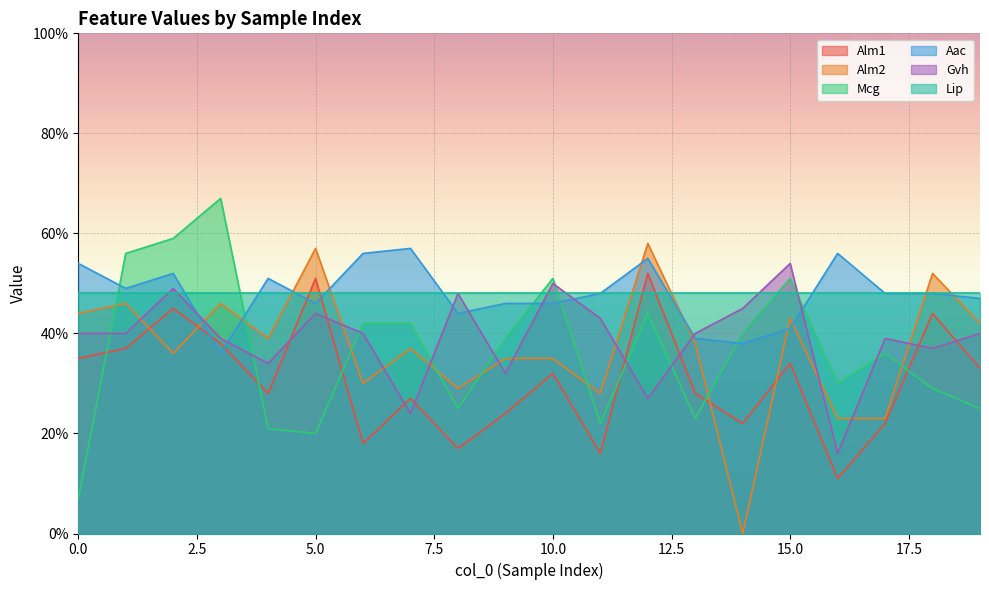

What is the value of the Gvh point at the 11th from the left?

0.5